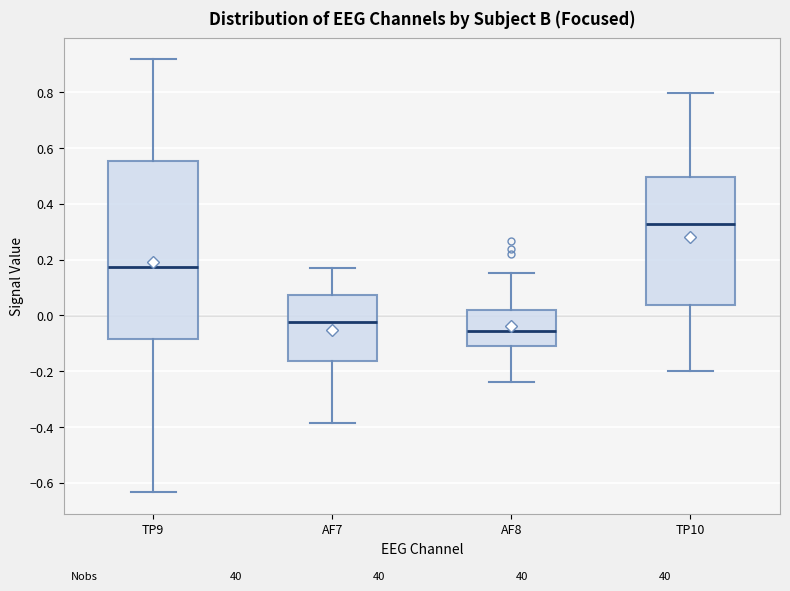

Reading left to right, transcribe this box plot: for each box, give where its median line is, the range the box spans, and where its two whiskers end, as read against the y-axis. The values are not printed on the chart, so give them approximately, as read against the axis.

TP9: median 0.18, box -0.08 to 0.56, whiskers -0.64 to 0.92
AF7: median -0.02, box -0.16 to 0.08, whiskers -0.38 to 0.18
AF8: median -0.06, box -0.10 to 0.02, whiskers -0.24 to 0.16
TP10: median 0.32, box 0.04 to 0.50, whiskers -0.20 to 0.80